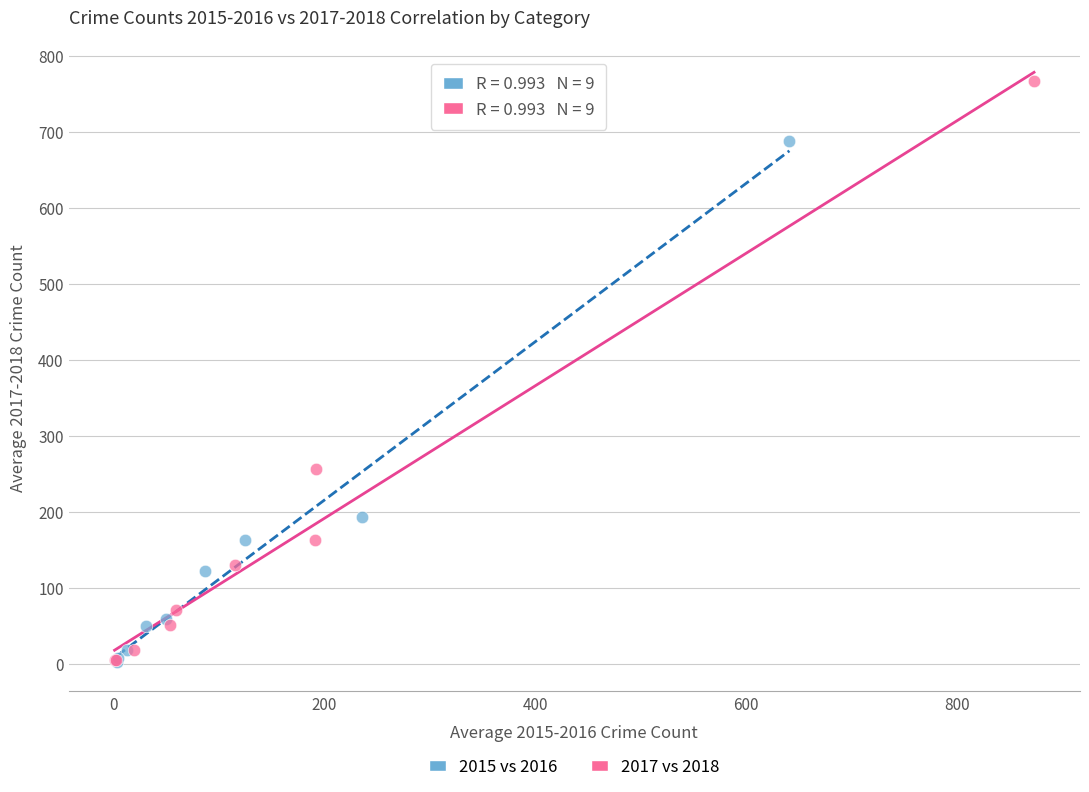

Which series contains the highest Y value?

2017 vs 2018